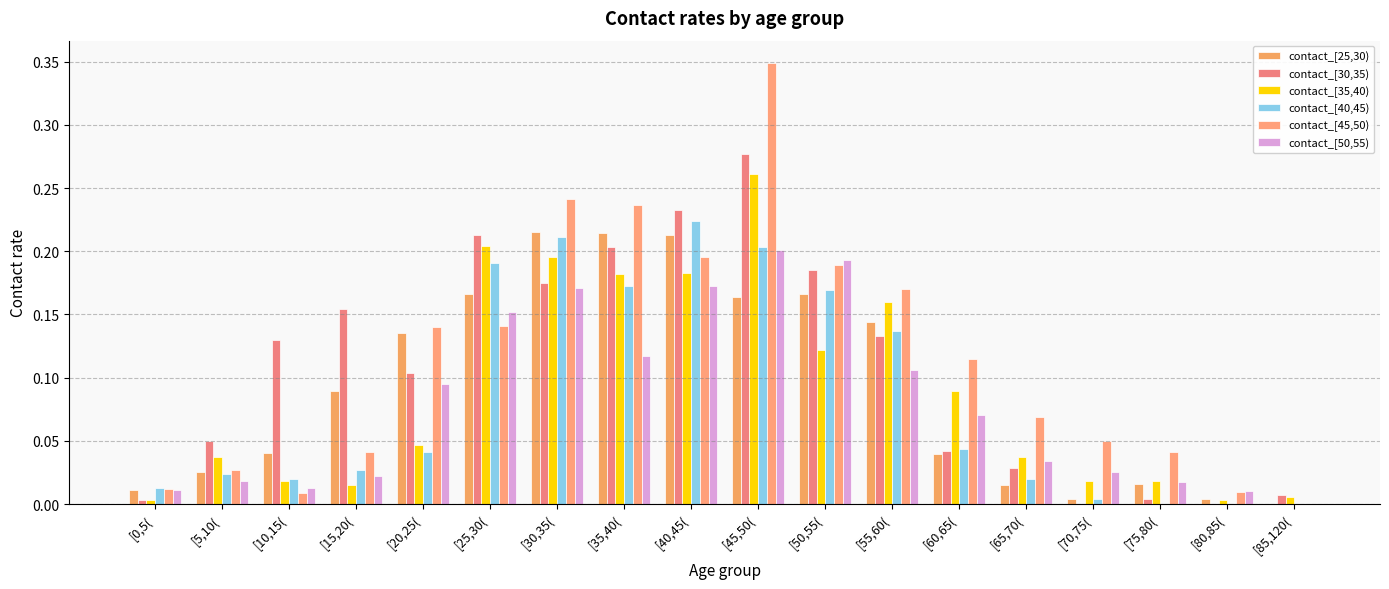

How many groups of bars are there?

18